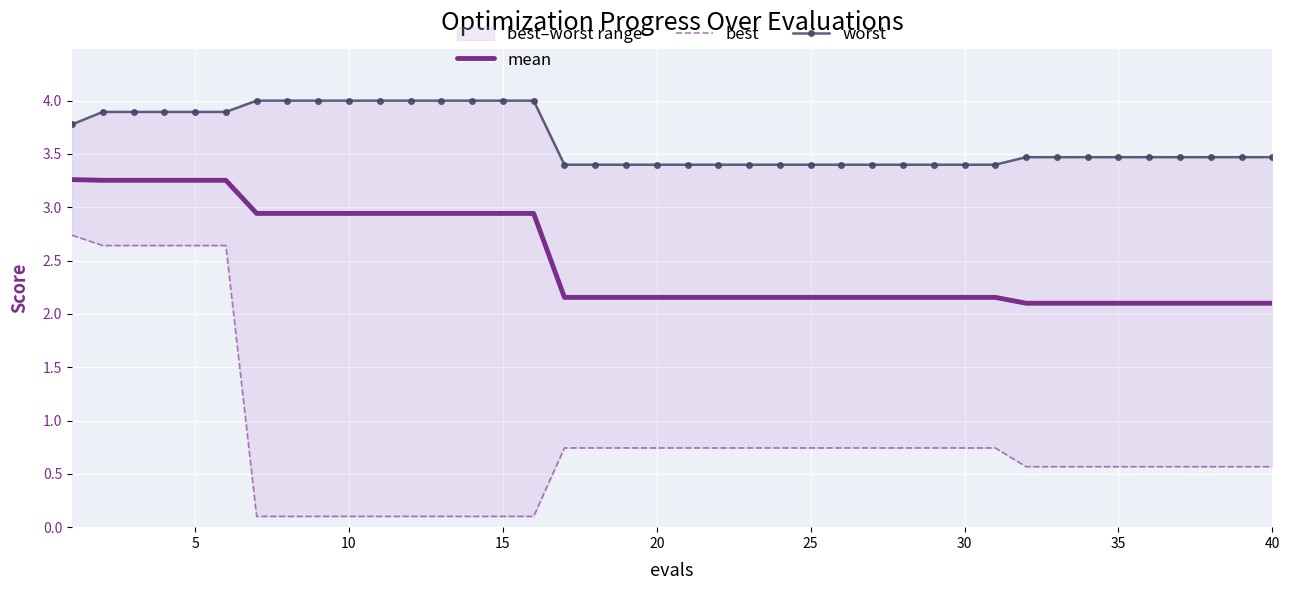

Reading left to right, list all the values displayed in this chart.

mean: 3.3	3.3	3.3	3.3	3.3	3.3	2.9	2.9	2.9	2.9	2.9	2.9	2.9	2.9	2.9	2.9	2.2	2.2	2.2	2.2	2.2	2.2	2.2	2.2	2.2	2.2	2.2	2.2	2.2	2.2	2.2	2.1	2.1	2.1	2.1	2.1	2.1	2.1	2.1	2.1
best: 2.7	2.6	2.6	2.6	2.6	2.6	0.1	0.1	0.1	0.1	0.1	0.1	0.1	0.1	0.1	0.1	0.7	0.7	0.7	0.7	0.7	0.7	0.7	0.7	0.7	0.7	0.7	0.7	0.7	0.7	0.7	0.6	0.6	0.6	0.6	0.6	0.6	0.6	0.6	0.6
worst: 3.8	3.9	3.9	3.9	3.9	3.9	4.0	4.0	4.0	4.0	4.0	4.0	4.0	4.0	4.0	4.0	3.4	3.4	3.4	3.4	3.4	3.4	3.4	3.4	3.4	3.4	3.4	3.4	3.4	3.4	3.4	3.5	3.5	3.5	3.5	3.5	3.5	3.5	3.5	3.5